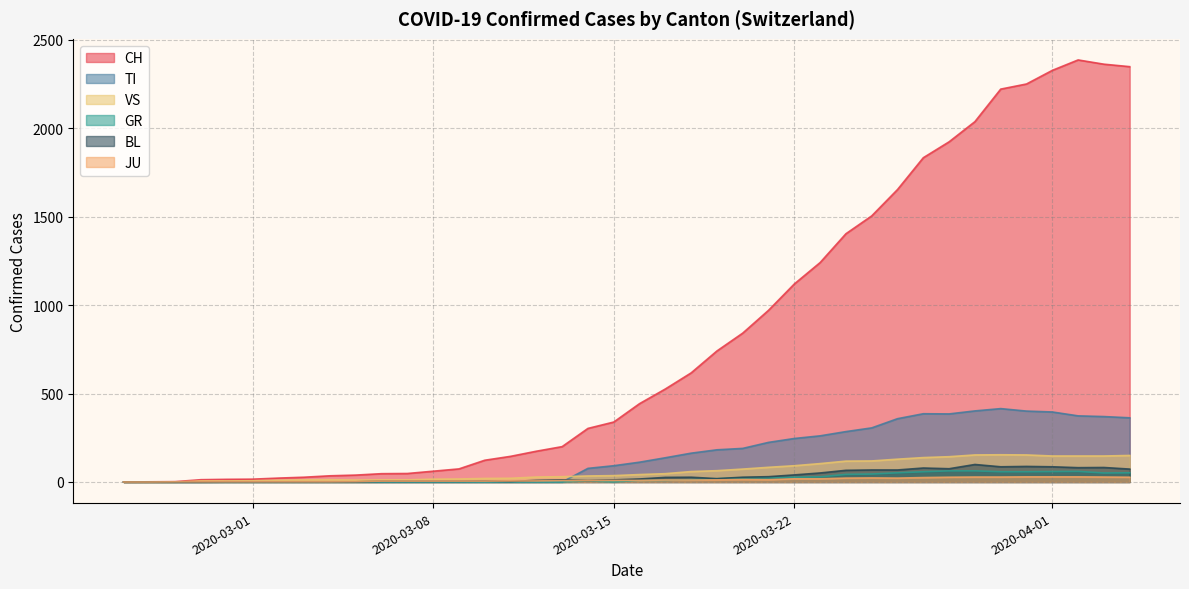

Which series has the largest total across all categories?

CH